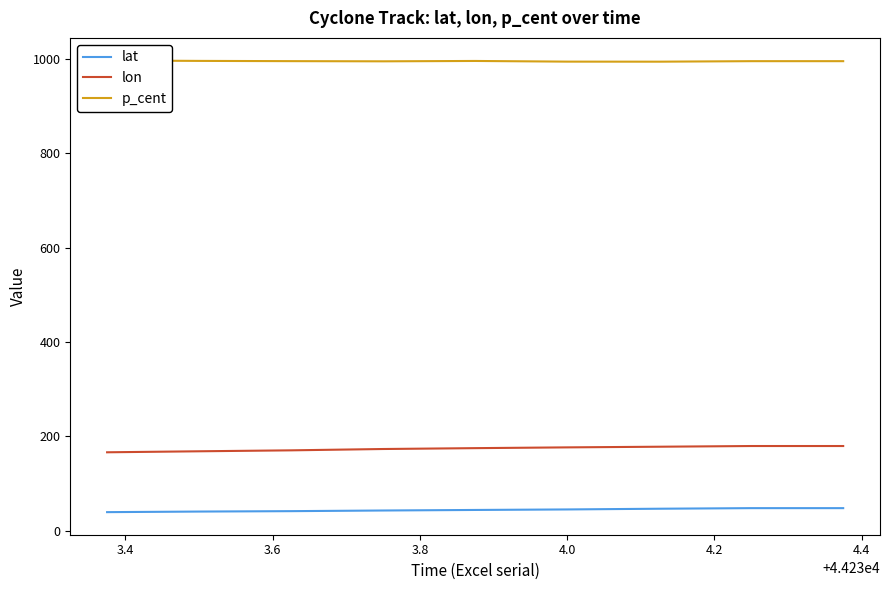

At how many categories does at least one series exceed 724?

9